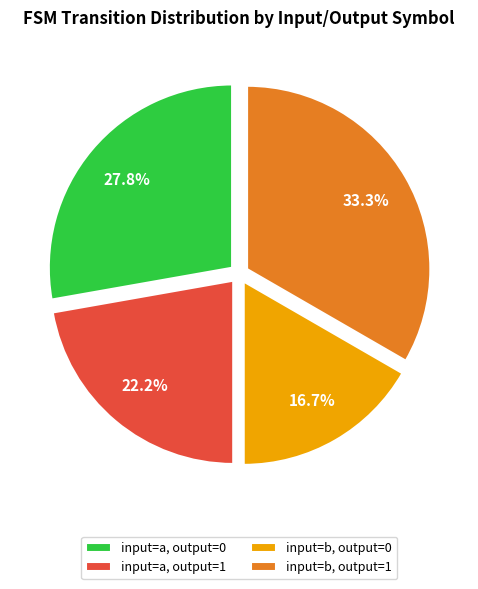

To the nearest percent, what portion does input=a, output=0 represent?

28%